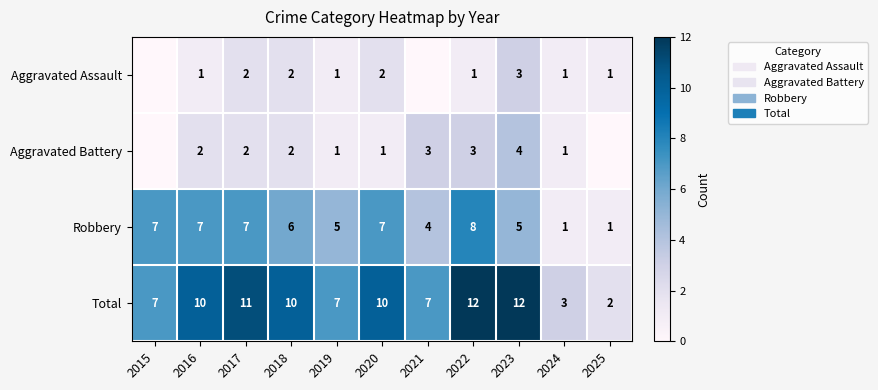

True or false: Aggravated Assault has a value of 1 at 2019.

True